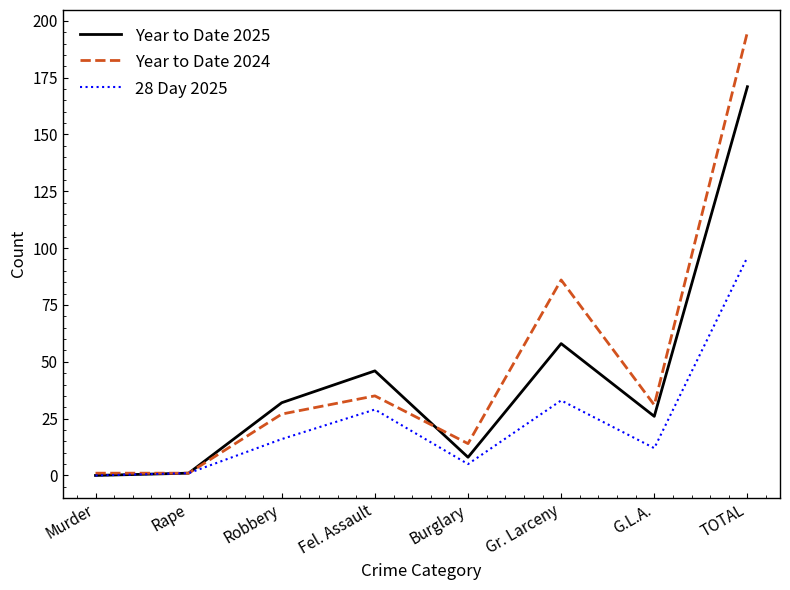

Is it true that Year to Date 2024 equals 35 at Fel. Assault?

True